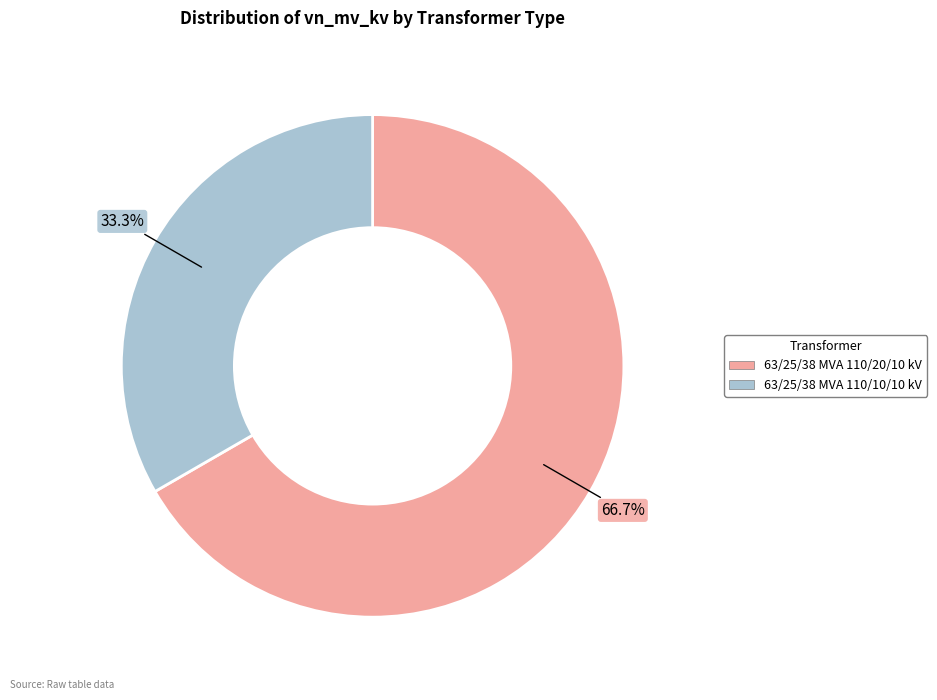

To the nearest percent, what percentage of the pie is 63/25/38 MVA 110/20/10 kV?

67%